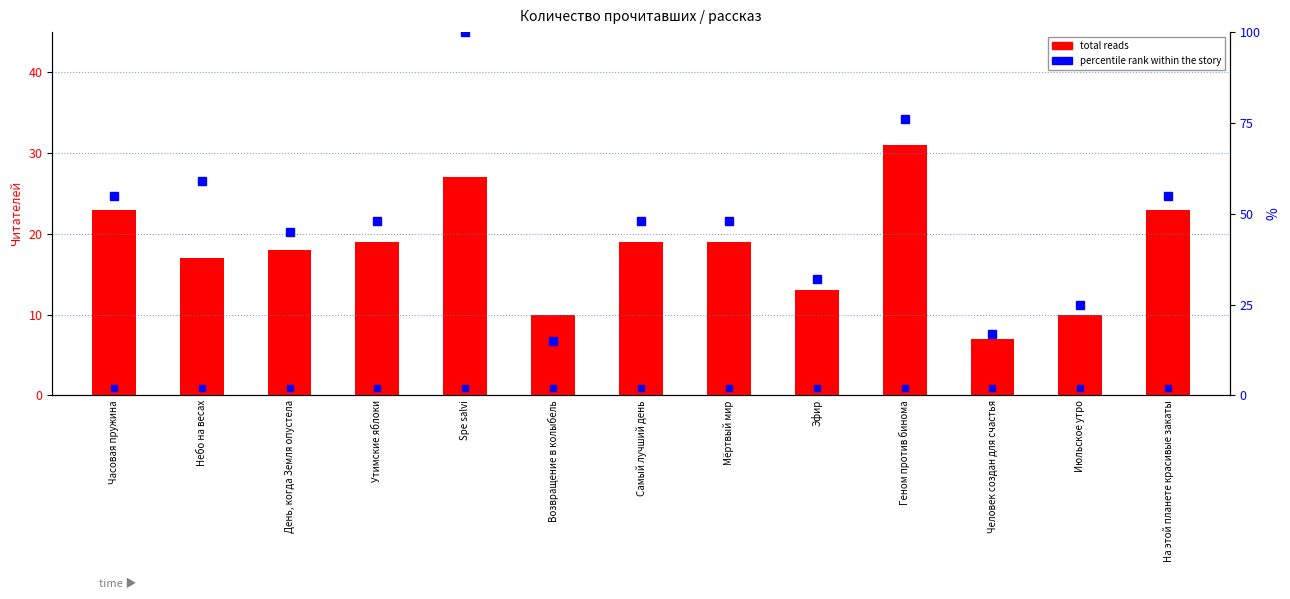

The total reads series shows 19 at Мёртвый мир. True or false?

True